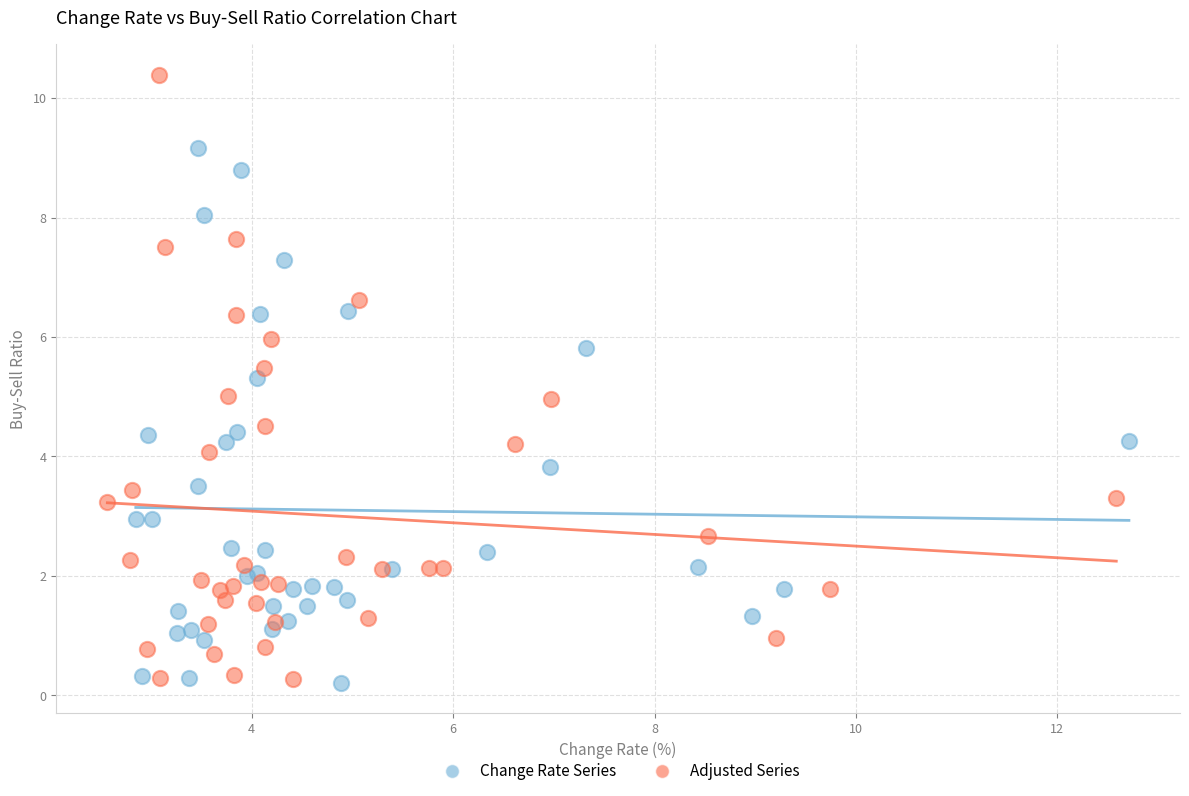

Which series reaches the maximum Y coordinate?

Adjusted Series